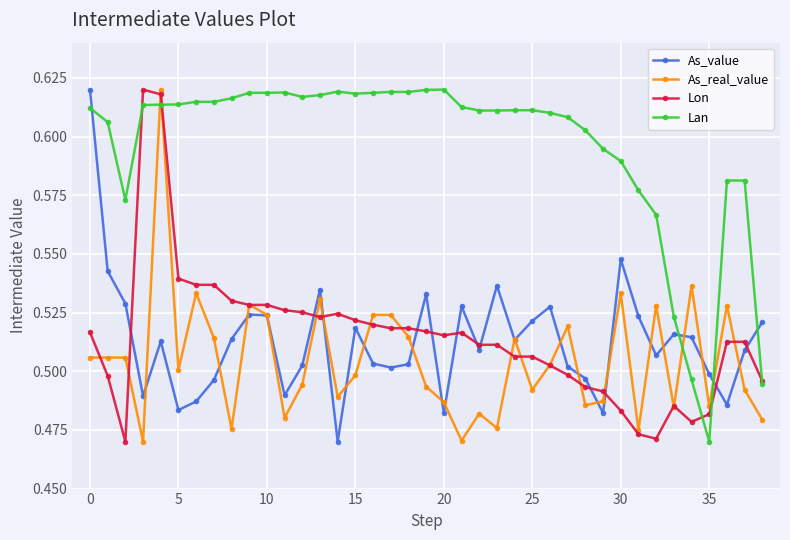

True or false: Lan has more than 1 points higher than both neighbors.

True